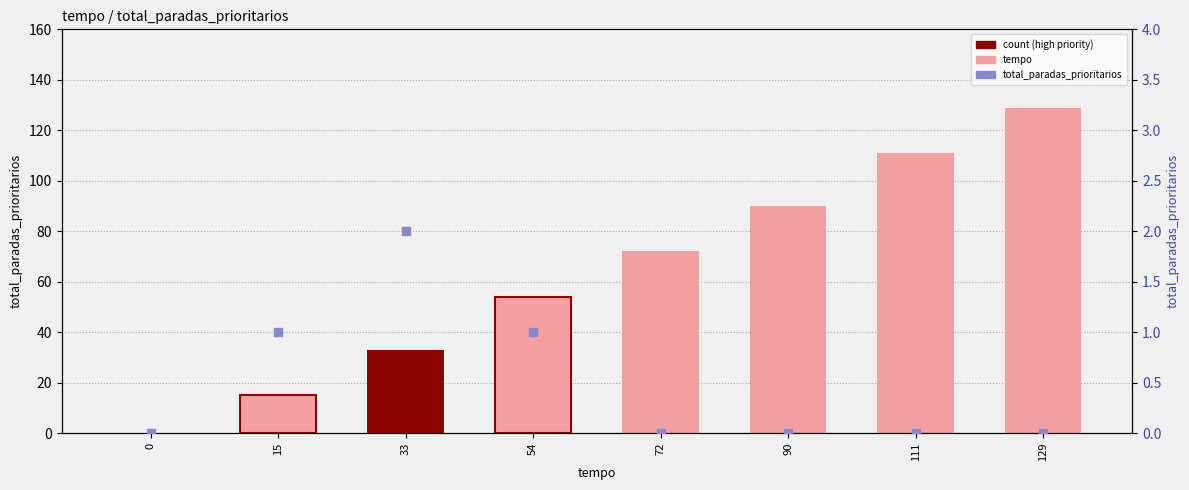

Which series contains the lowest Y value?

tempo